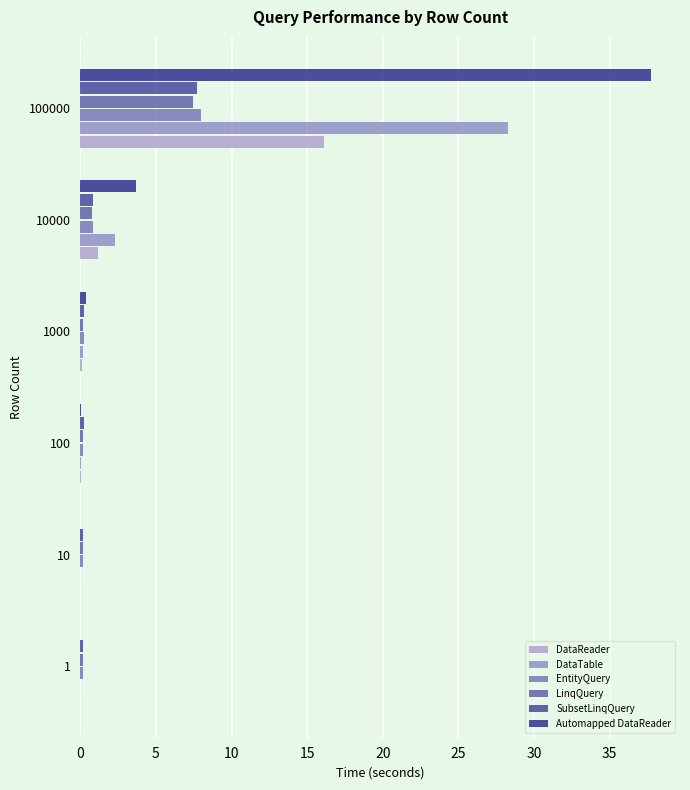

At which category does the chart reach its peak across all series?

100000